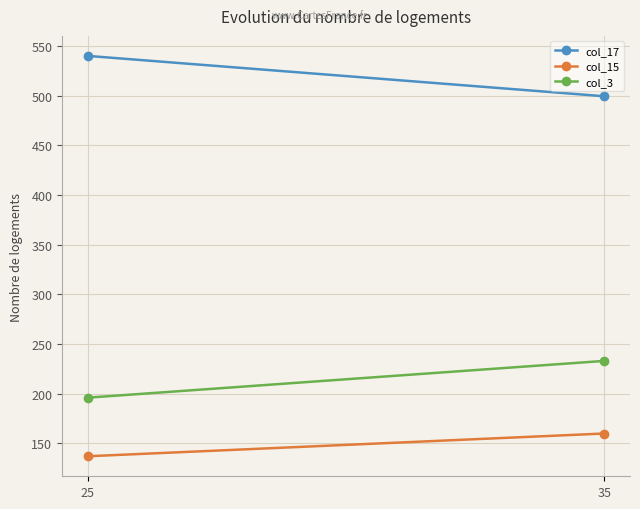

Rank the categories by col_15 value from lowest to highest.

25, 35